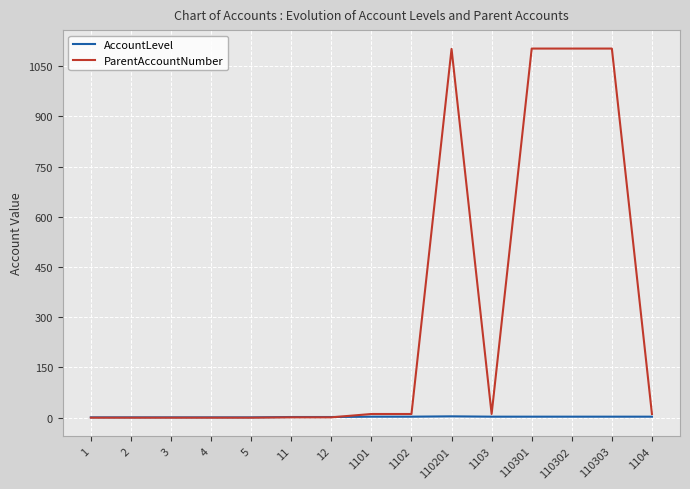

Which series has the widest spread of values?

ParentAccountNumber